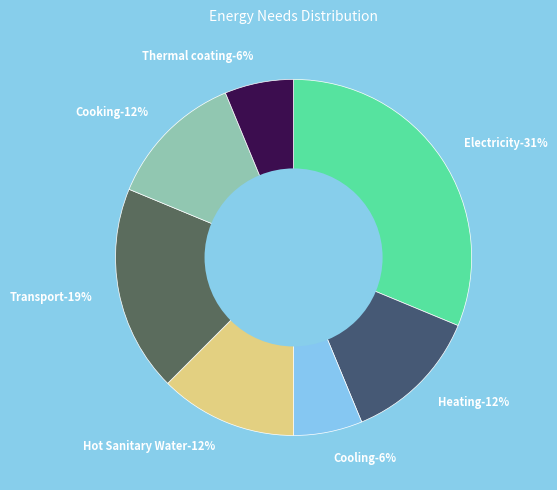

Is it true that Thermal coating is 6% of the pie?

True